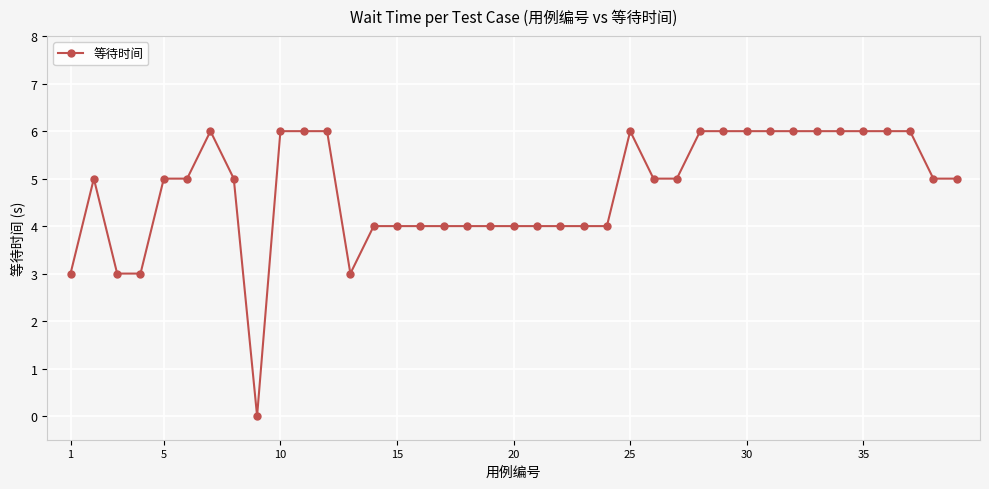

What is the sum of all values?

186